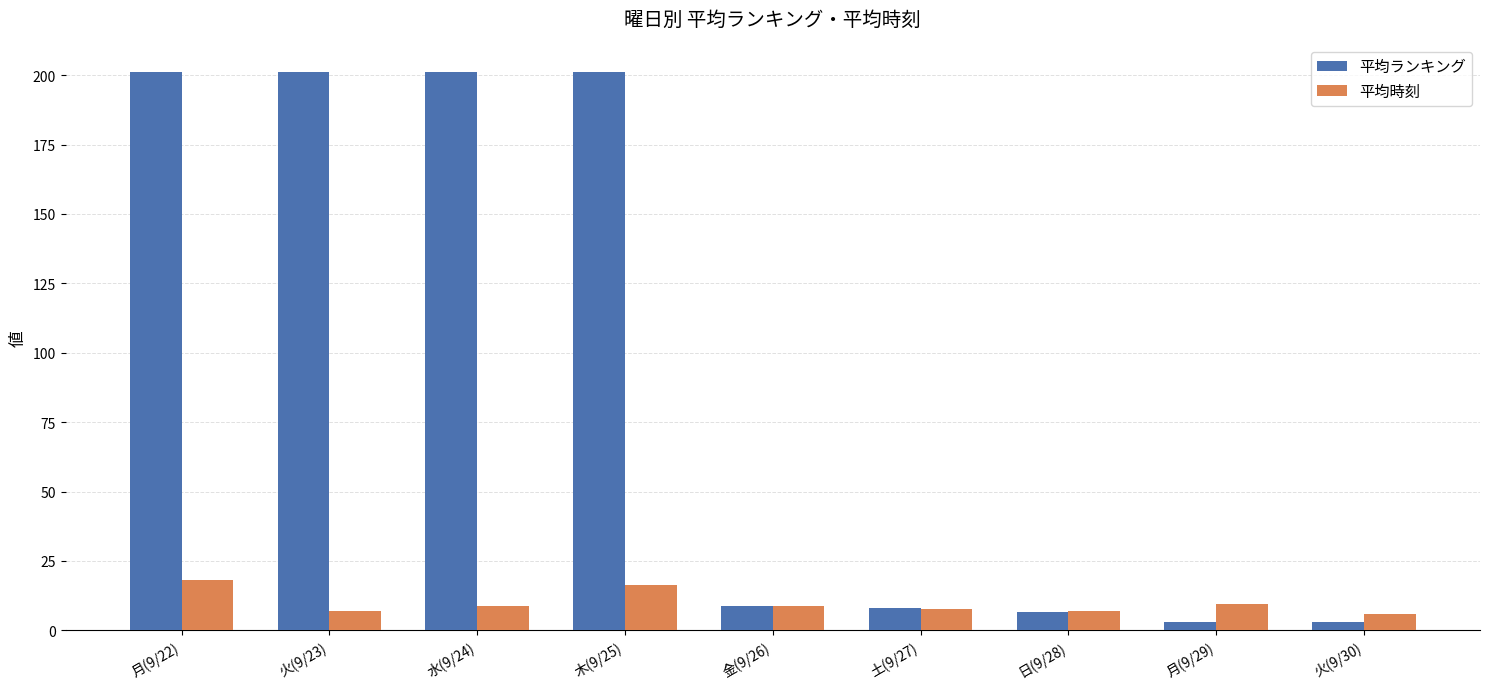

The value of 平均ランキング at 木(9/25) is 106.8. True or false?

False